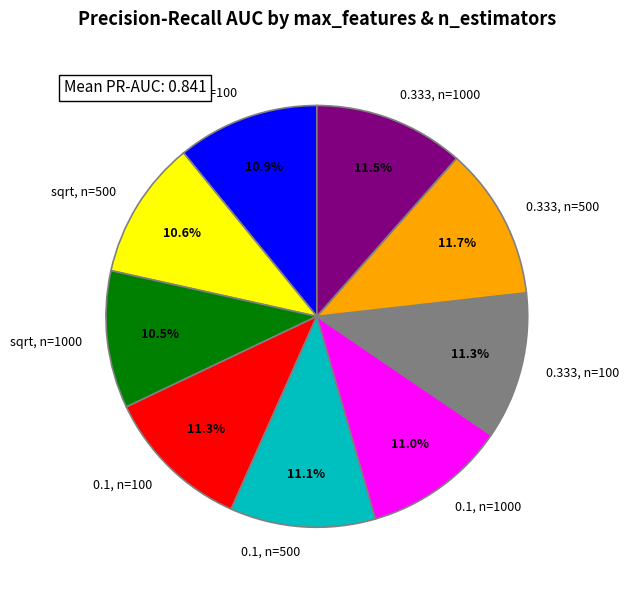

What percentage is NOT represented by 0.333, n=500?

88.3%